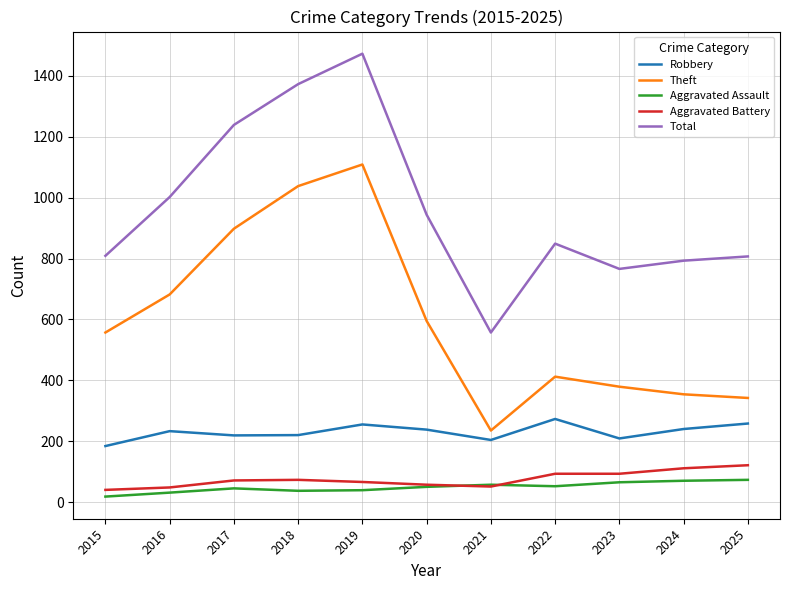

At how many categories does at least one series exceed 1099?

3